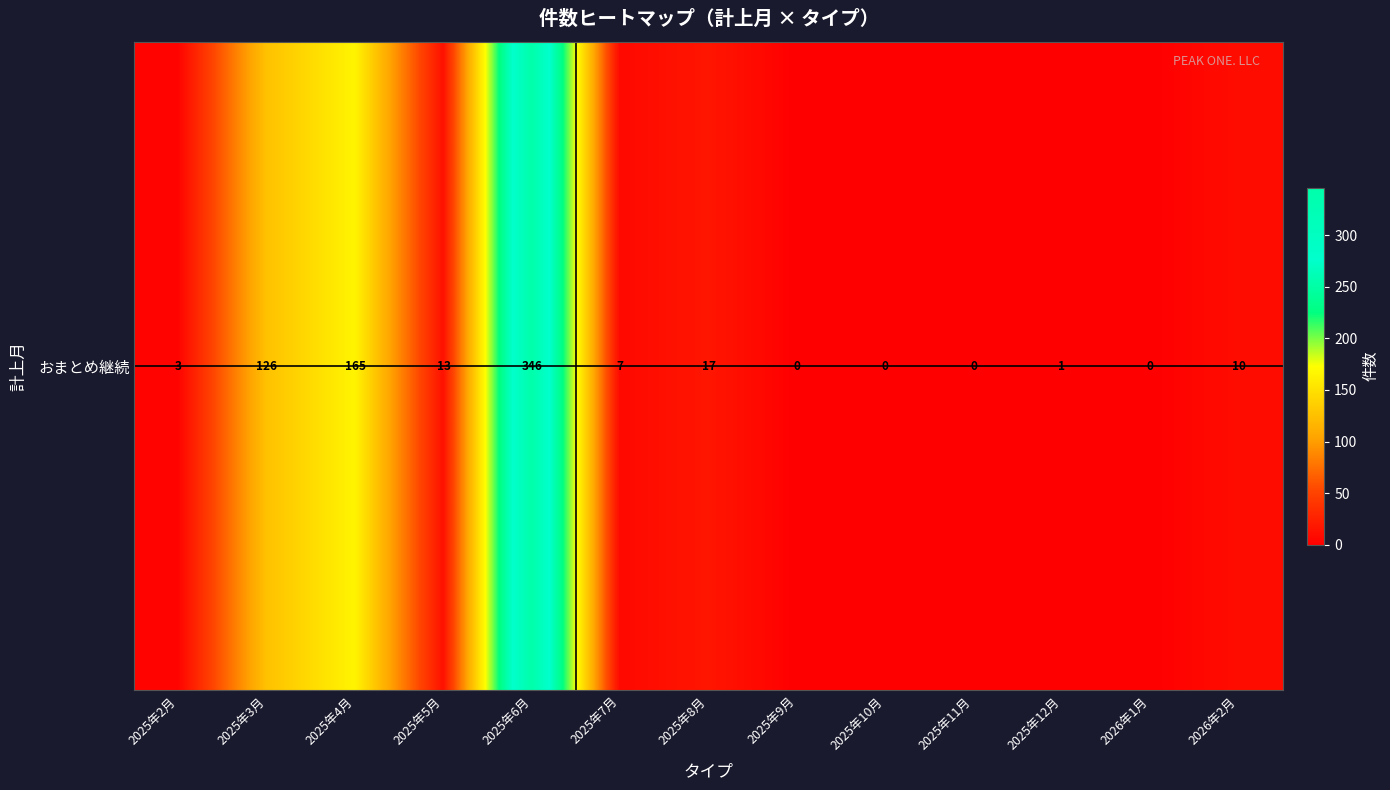

At which category does the chart reach its minimum across all series?

2025年9月